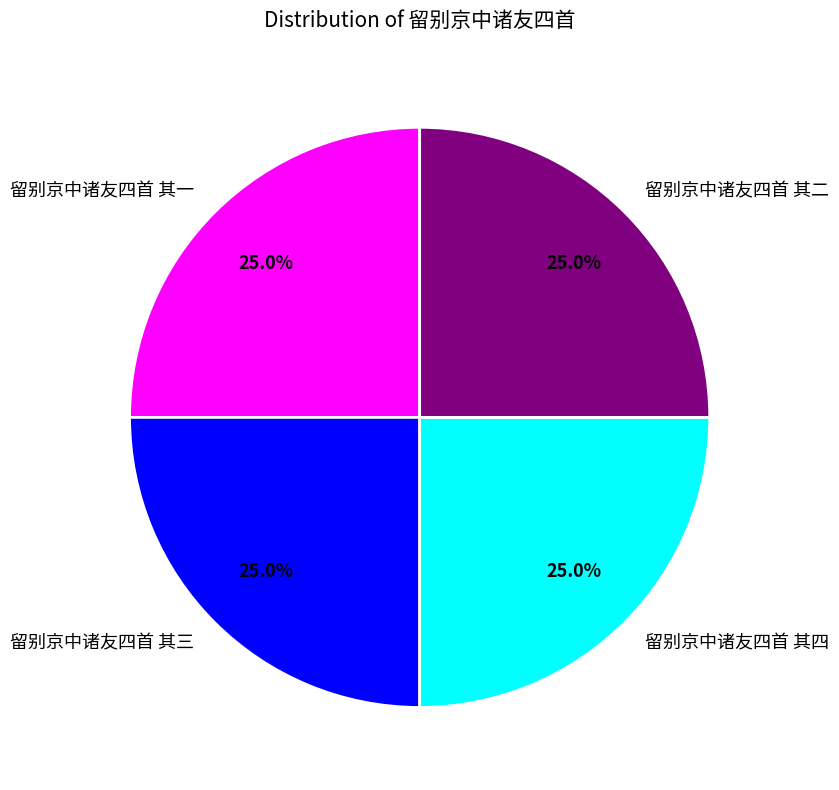

To the nearest percent, what is the average slice percentage?

25%